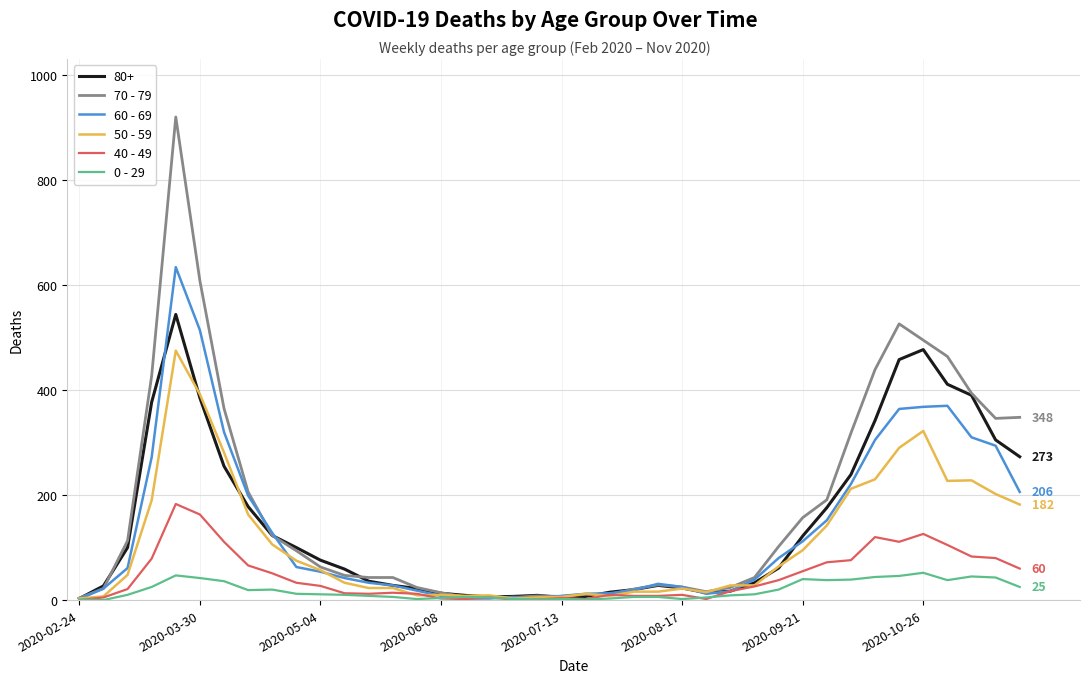

List the series in order of their peak value, lowest first.

0 - 29, 40 - 49, 50 - 59, 80+, 60 - 69, 70 - 79